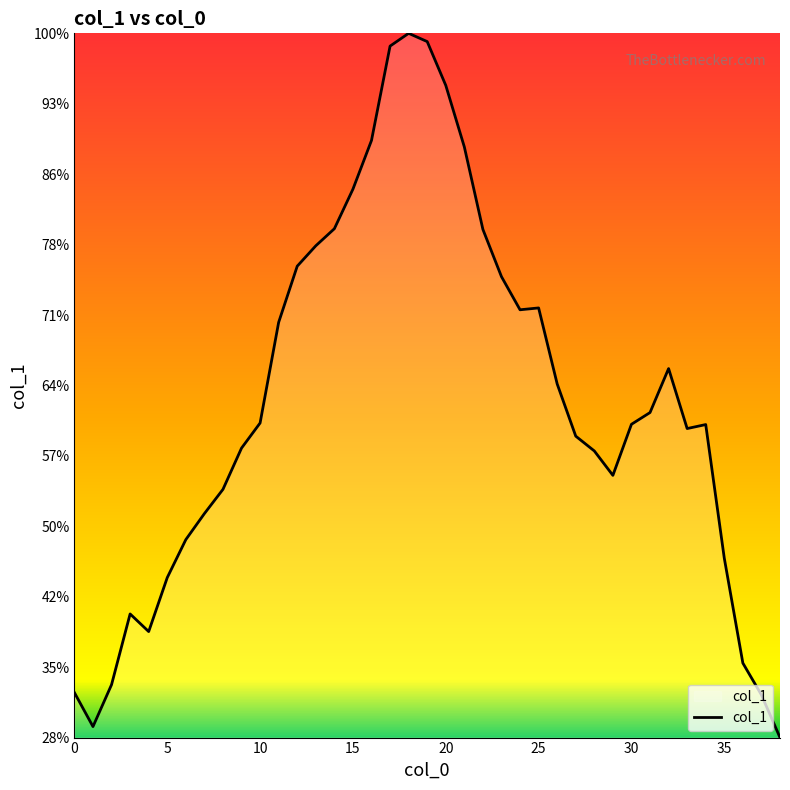

Count the values in the range 0 to 1.

39